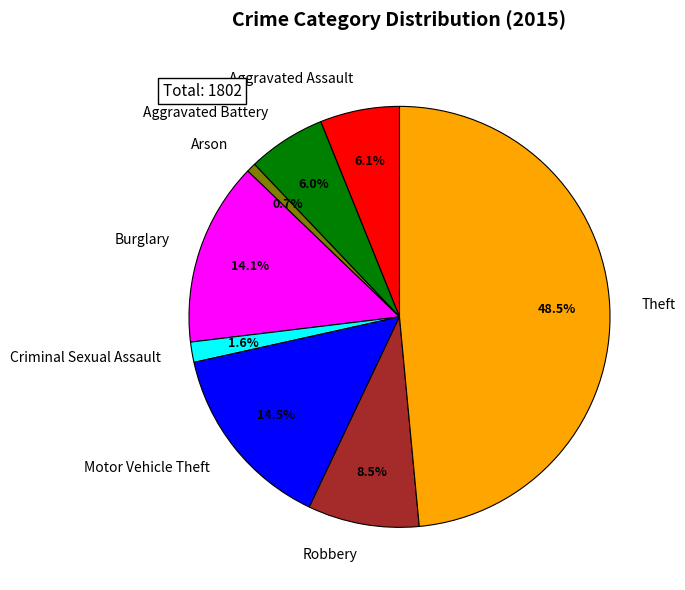

What percentage is NOT represented by Robbery?

91.5%